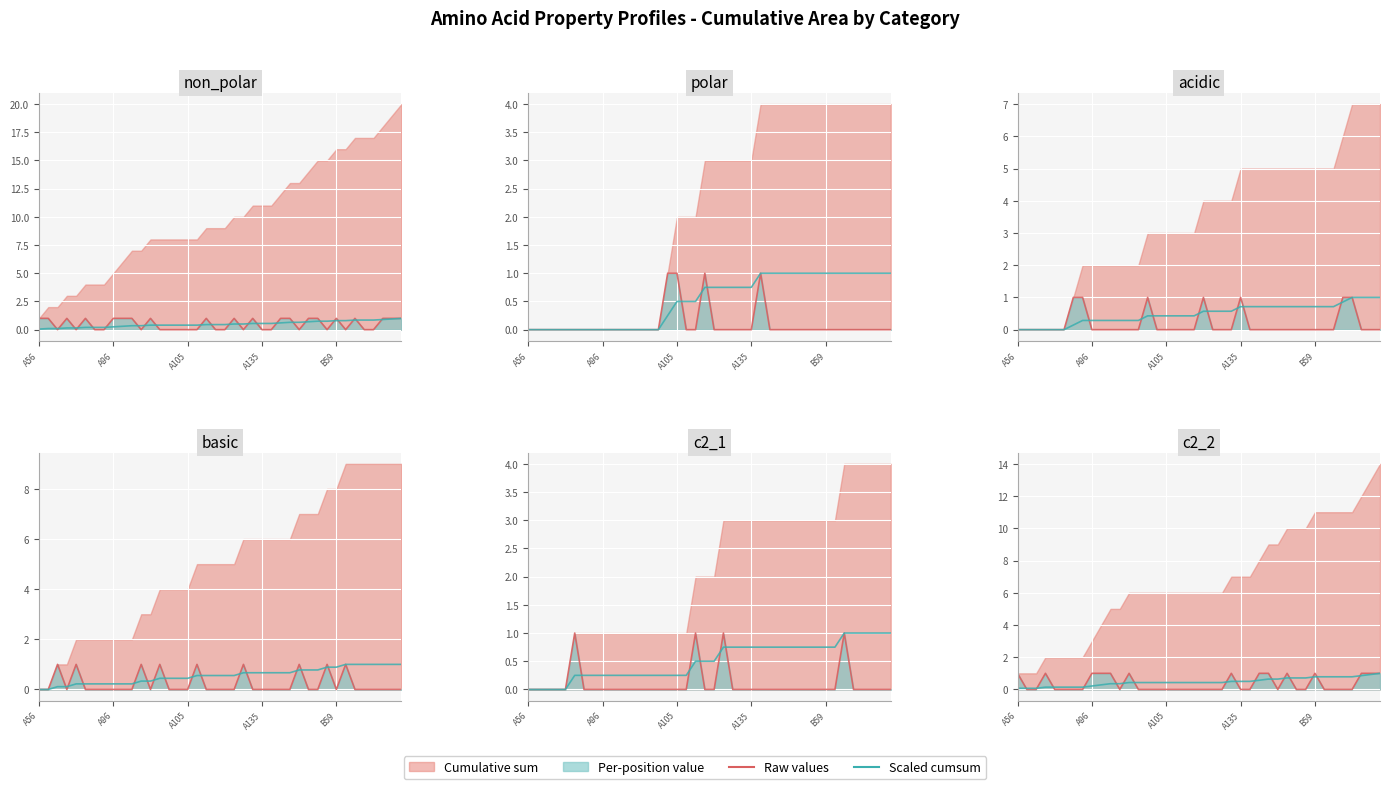

Does the chart display data point markers on the line(s)?

No